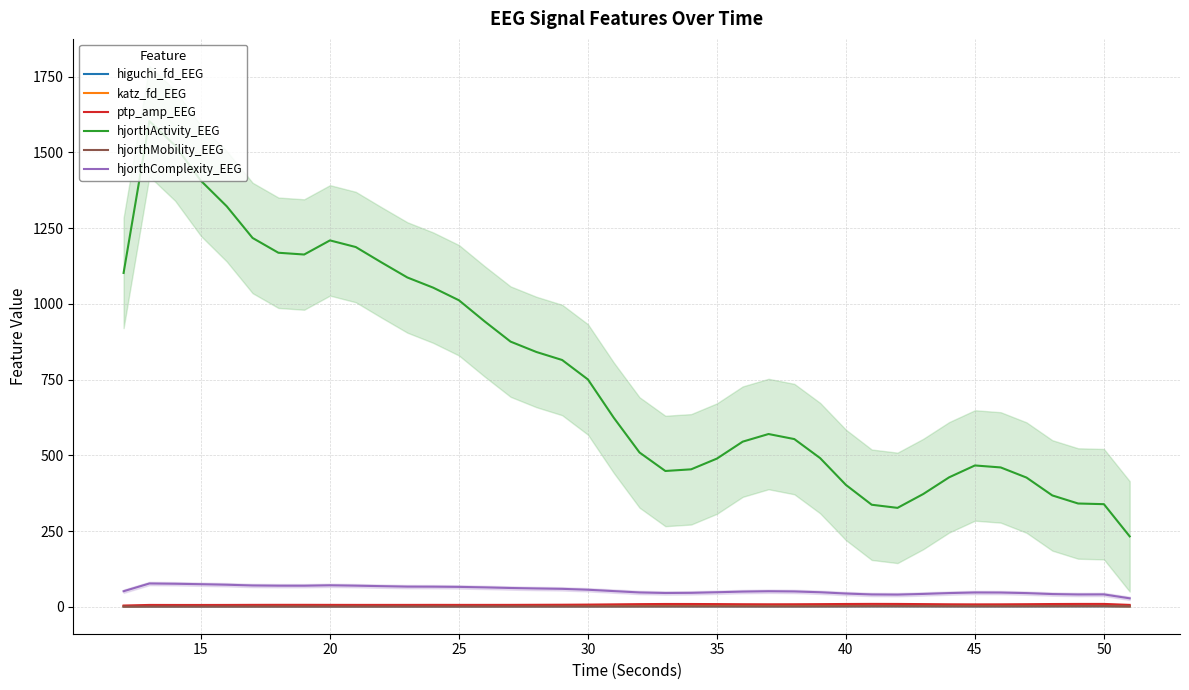

How many data points in katz_fd_EEG are less than 2?

2